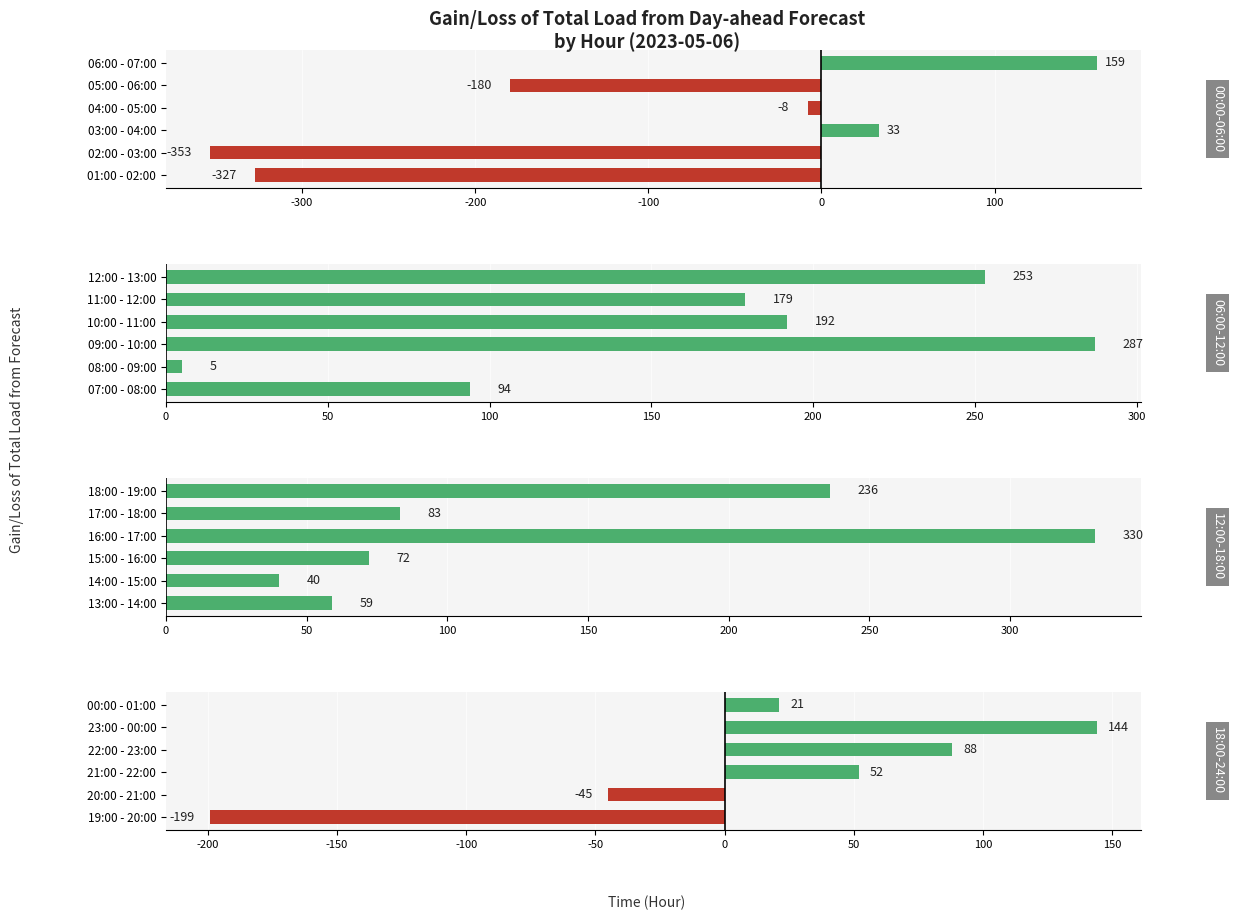

Is the value of 12:00-18:00 at -200 greater than the value of 18:00-24:00 at 0?

No